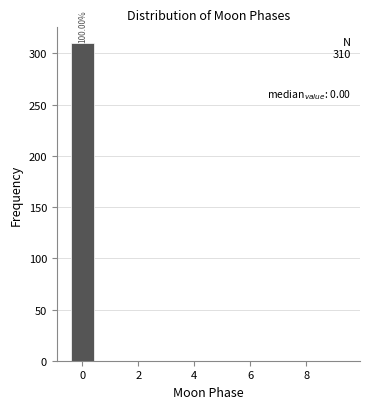

Which range on the x-axis has the tallest bar?

-0.5 to 0.5